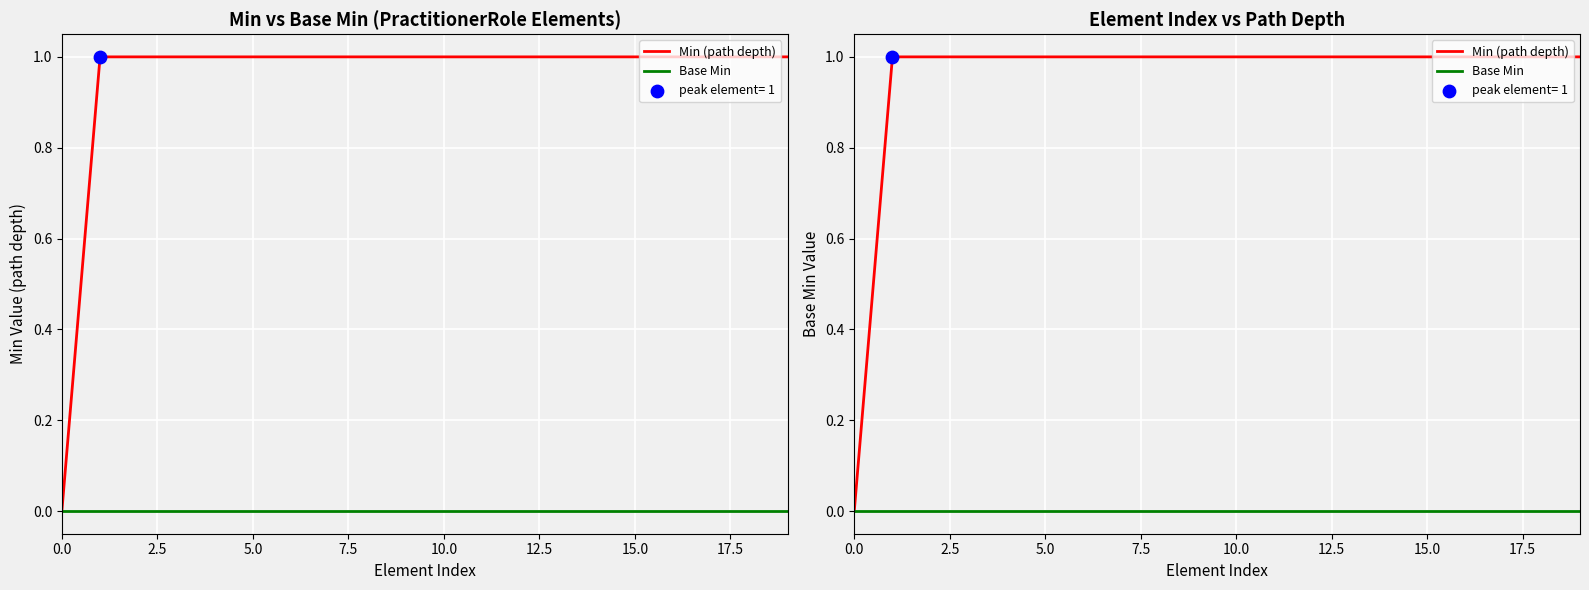

Which series contains the highest Y value?

Min (path depth)